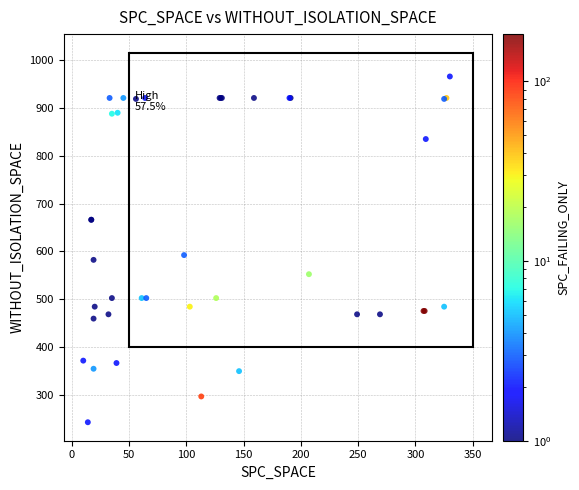

What Y value in the scatter plot is closest to 604?

592